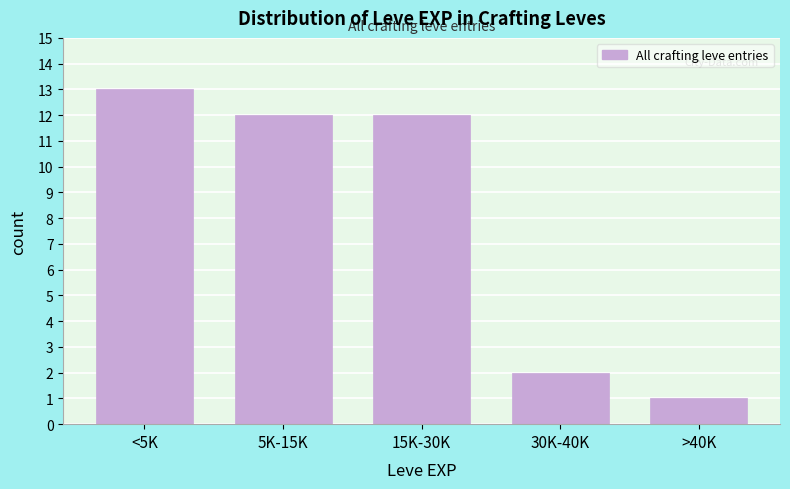

Reading left to right, extract all data points from this chart.

<5K=13	5K-15K=12	15K-30K=12	30K-40K=2	>40K=1